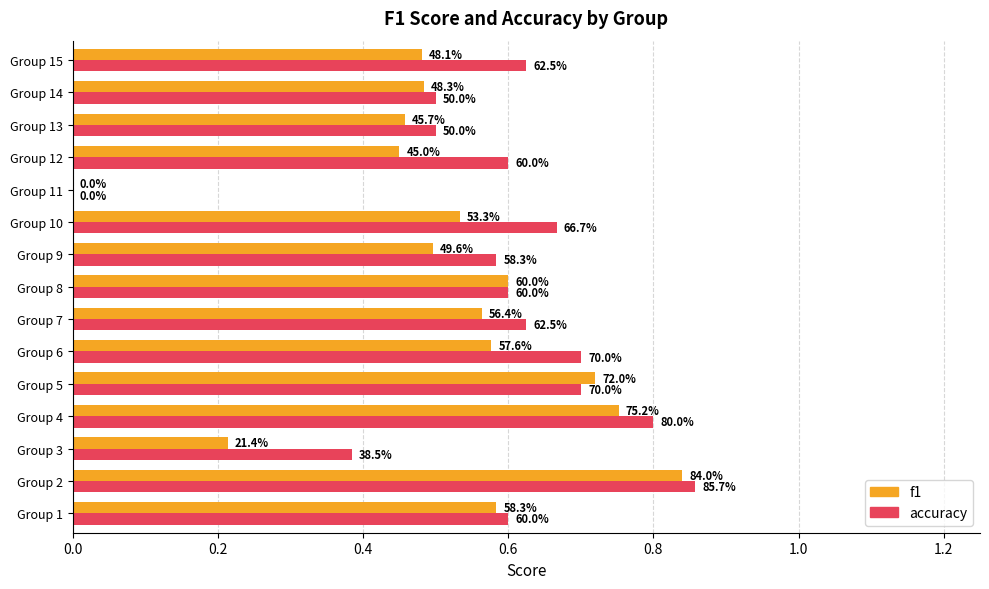

What are all the series names shown in the legend?

f1, accuracy